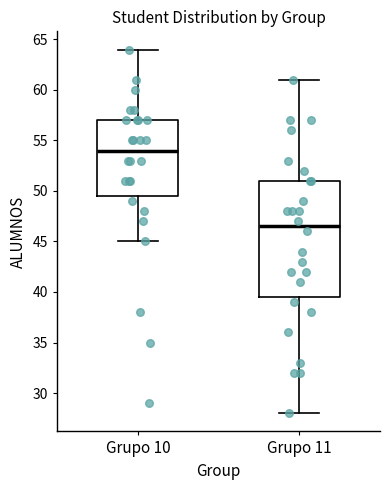

Reading left to right, read every box against the y-axis: the position of its median line, the range the box covers, and the ends of its whiskers. The values are not printed on the chart, so give them approximately, as read against the axis.

Grupo 10: median 54.0, box 49.5 to 57.0, whiskers 45.0 to 64.0
Grupo 11: median 46.5, box 39.5 to 51.0, whiskers 28.0 to 61.0